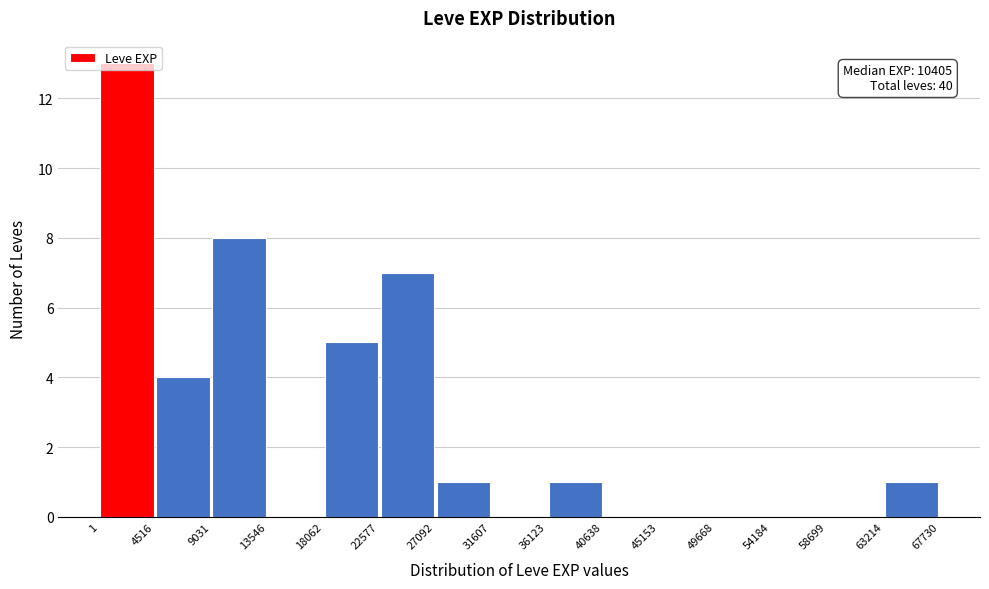

Over which range of the x-axis is the bar tallest?

1 to 4516